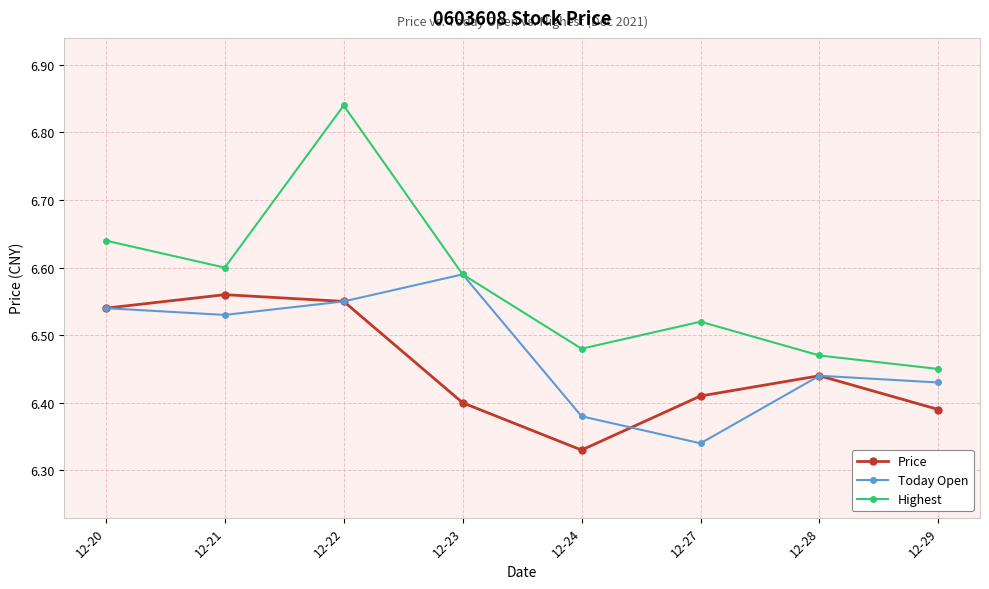

In Today Open, how many points are lower than both neighbors (excluding endpoints)?

2